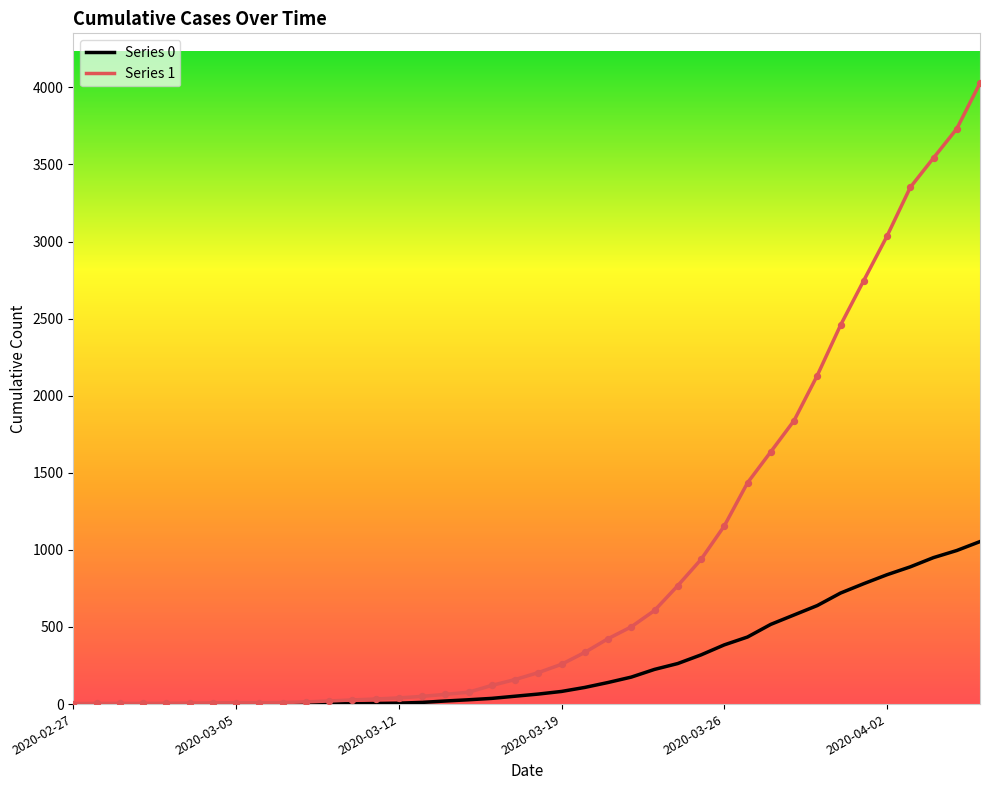

Which series has the largest range (max minus min)?

Series 1